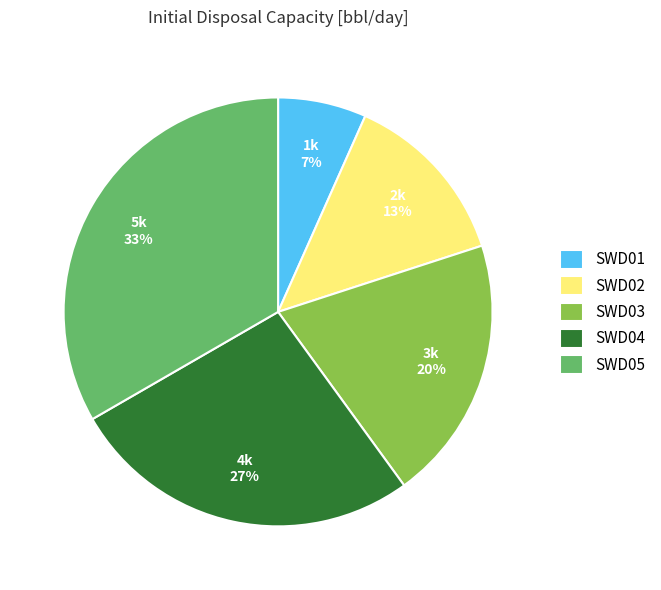

Which has a higher value, SWD03 or SWD02?

SWD03